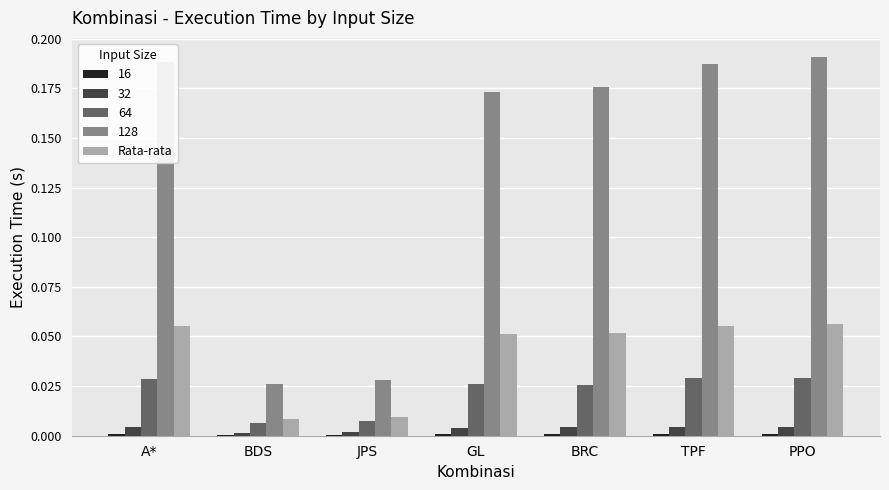

Is it true that 32 equals 0.0 at GL?

True